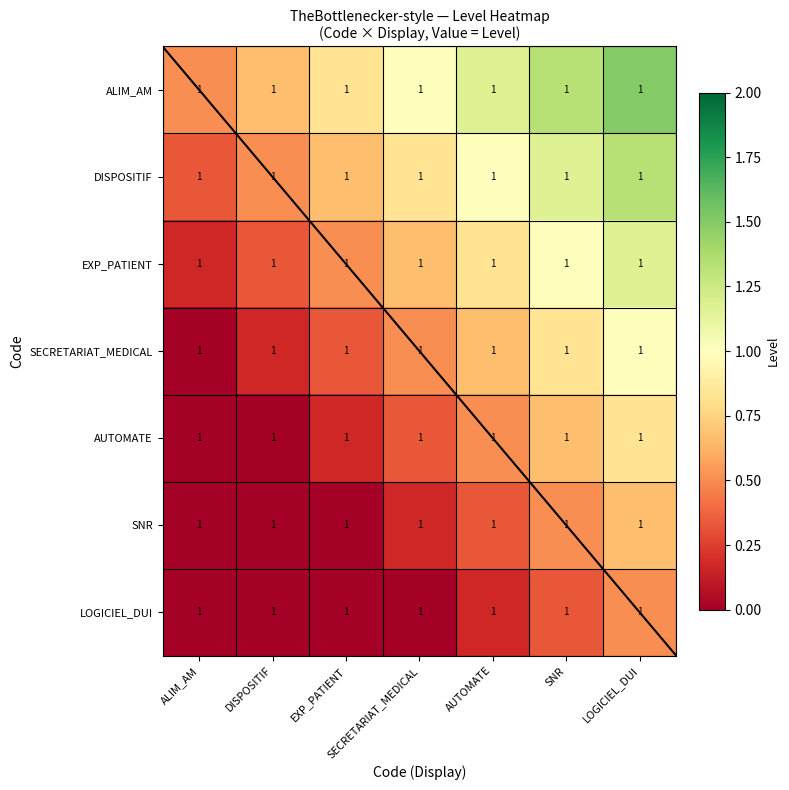

Which has a higher value, AUTOMATE or DISPOSITIF?

AUTOMATE